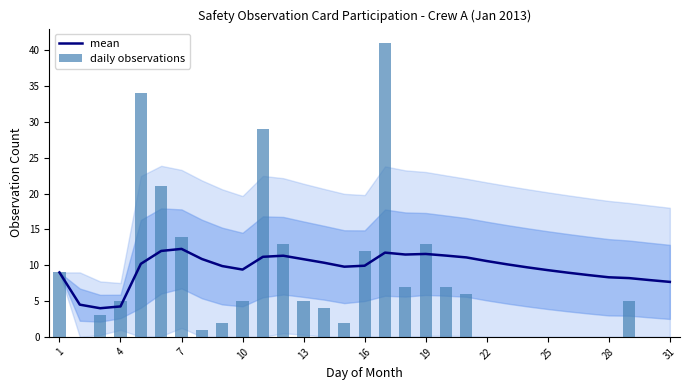

What is the sum of all daily observations values?

238.0